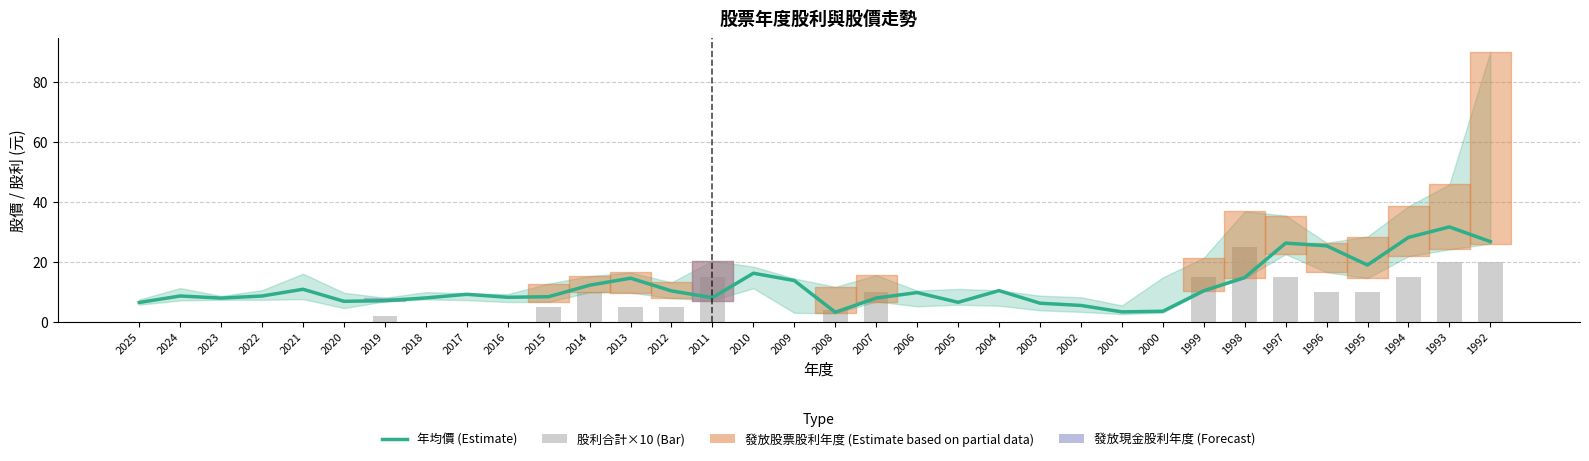

Reading left to right, list all the values displayed in this chart.

年均價 (Estimate): 2025=6.4	2024=8.6	2023=7.8	2022=8.6	2021=10.8	2020=6.8	2019=7.0	2018=7.9	2017=9.1	2016=8.1	2015=8.3	2014=12.2	2013=14.5	2012=10.2	2011=8.0	2010=16.1	2009=13.7	2008=3.1	2007=7.9	2006=9.7	2005=6.5	2004=10.3	2003=6.2	2002=5.4	2001=3.3	2000=3.5	1999=10.3	1998=14.7	1997=26.2	1996=25.3	1995=18.9	1994=28.1	1993=31.6	1992=26.7
股利合計 (×10): 2025=0.0	2024=0.0	2023=0.0	2022=0.0	2021=0.0	2020=0.0	2019=2.0	2018=0.0	2017=0.0	2016=0.0	2015=5.0	2014=10.0	2013=5.0	2012=5.0	2011=15.0	2010=0.0	2009=0.0	2008=4.0	2007=10.0	2006=0.0	2005=0.0	2004=0.0	2003=0.0	2002=0.0	2001=0.0	2000=0.0	1999=15.0	1998=25.0	1997=15.0	1996=10.0	1995=10.0	1994=15.0	1993=20.0	1992=20.0